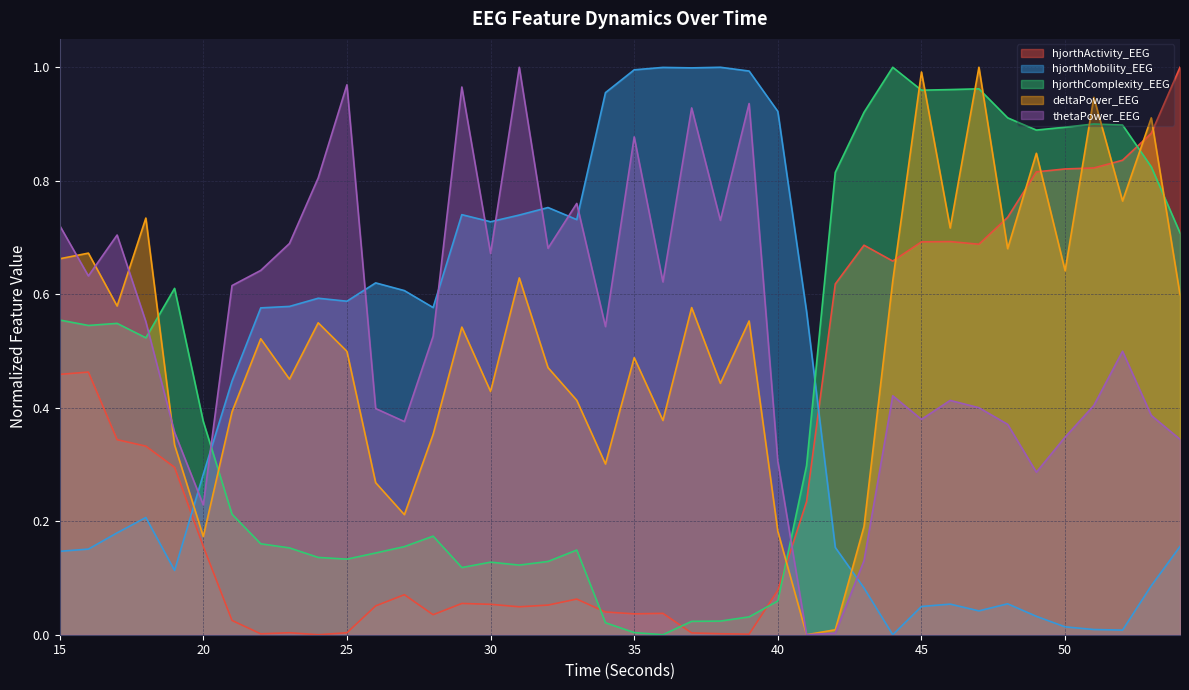

The value of thetaPower_EEG at 27 is 0.4. True or false?

True